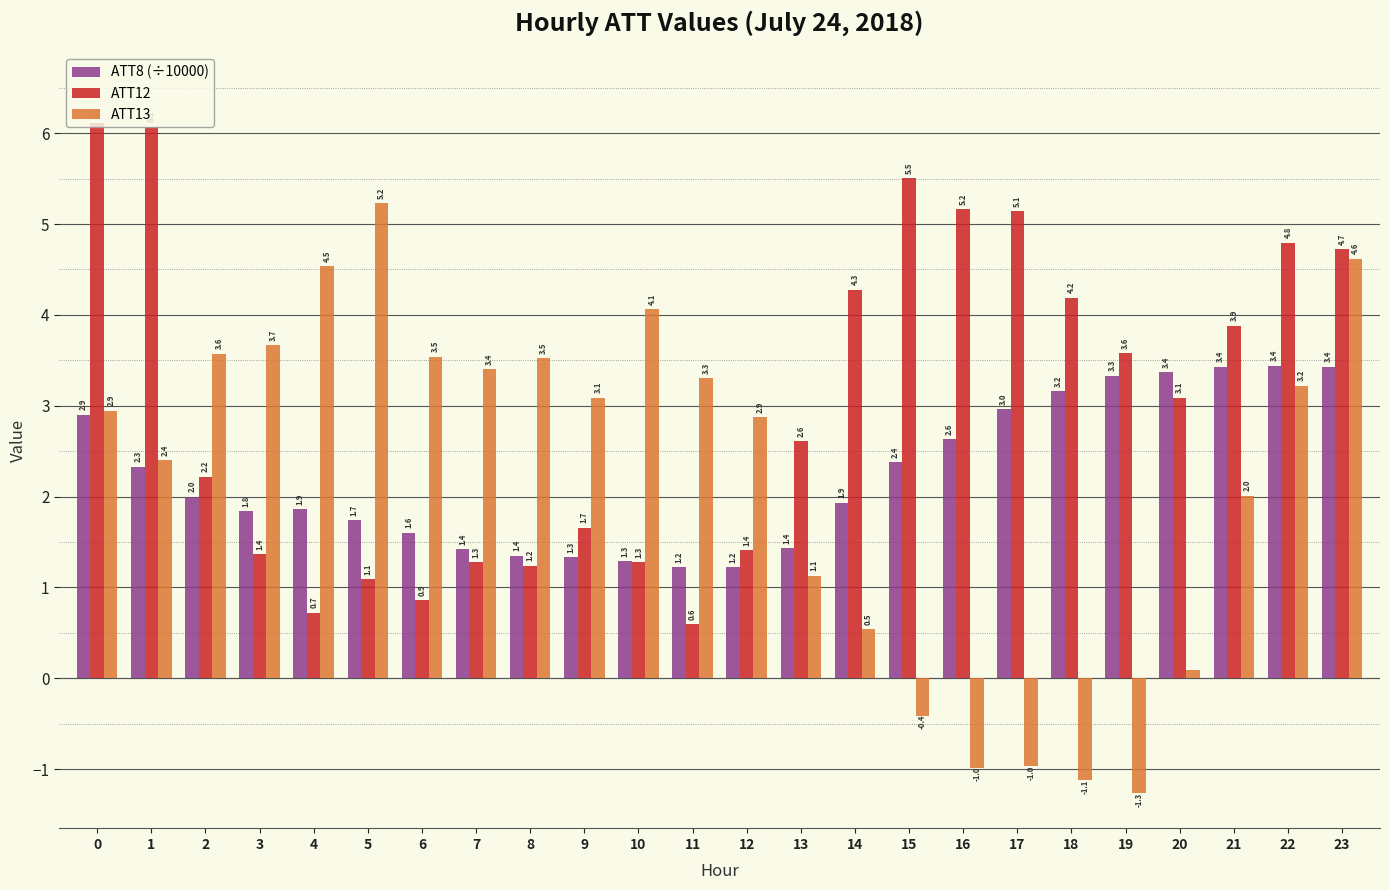

How many categories are shown in the chart?

24